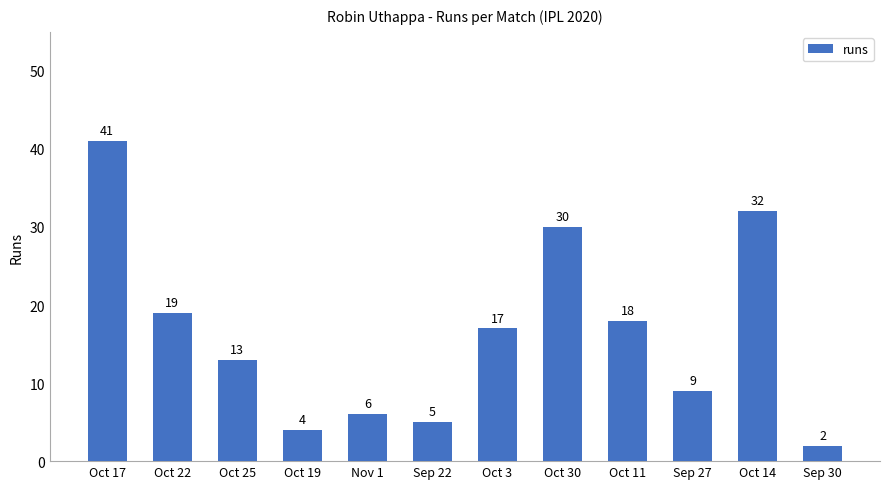

Approximately how many times larger is the value at Oct 25 compared to Sep 27?

1.4